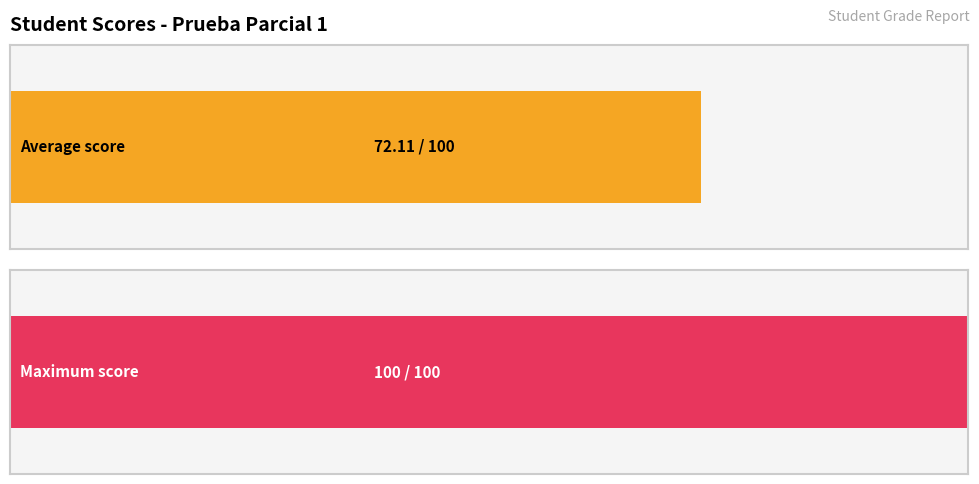

What is the average value?

72